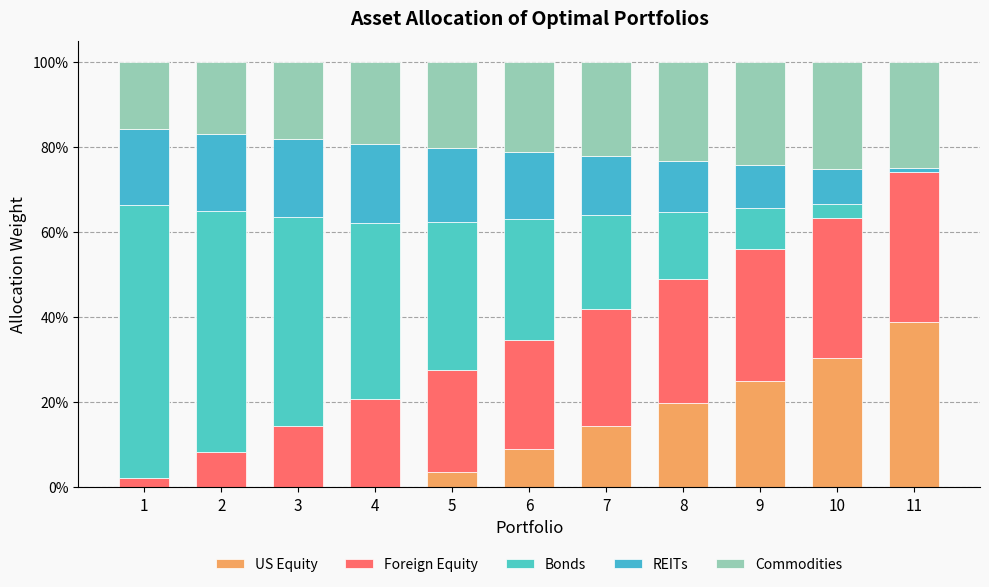

Are the bars grouped side by side (vs. stacked)?

No